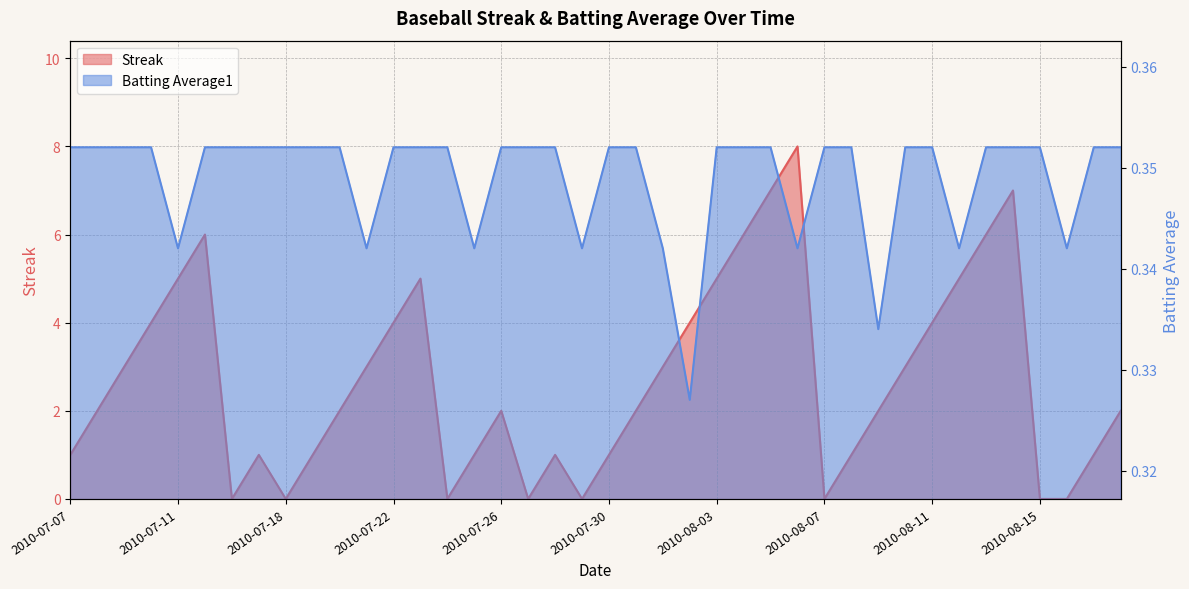

Which category has the lowest value in the Streak series?

2010-07-16